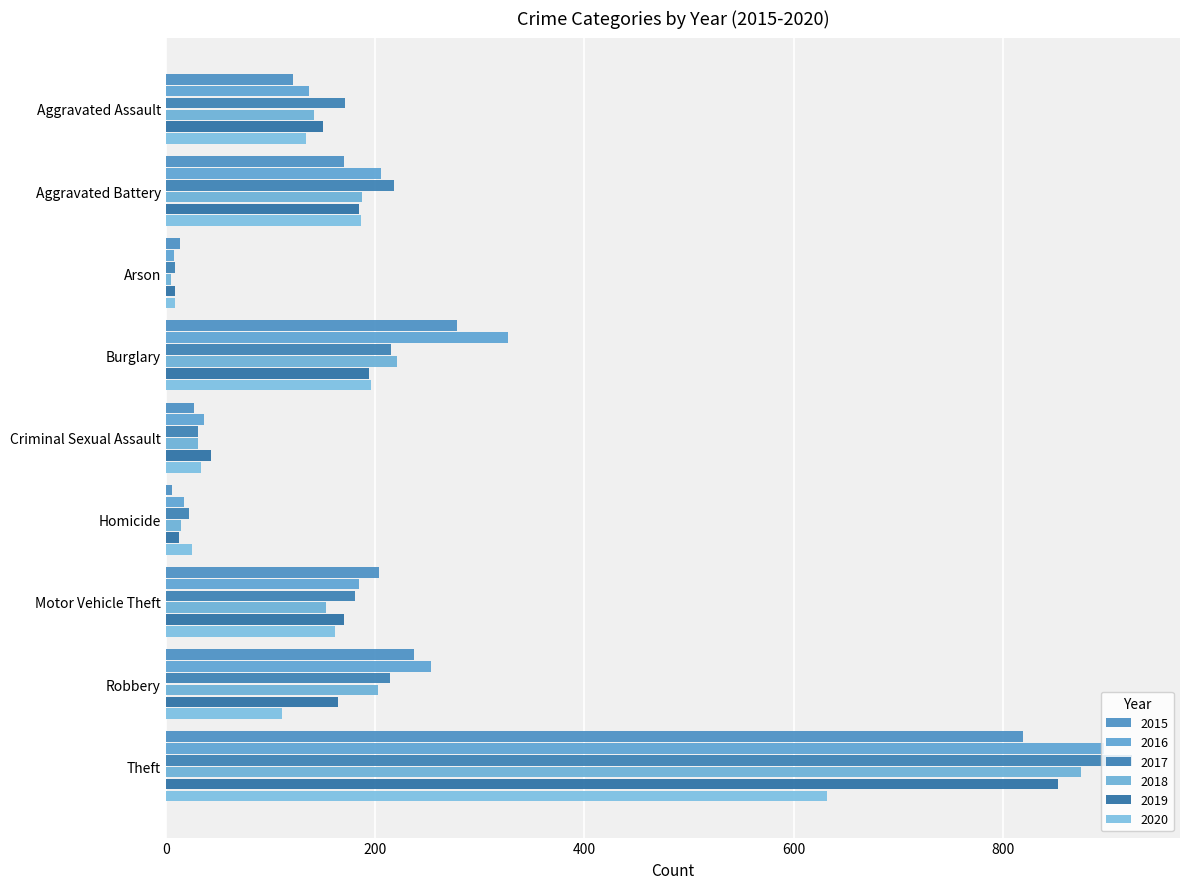

Which label corresponds to the largest value in the chart?

Theft